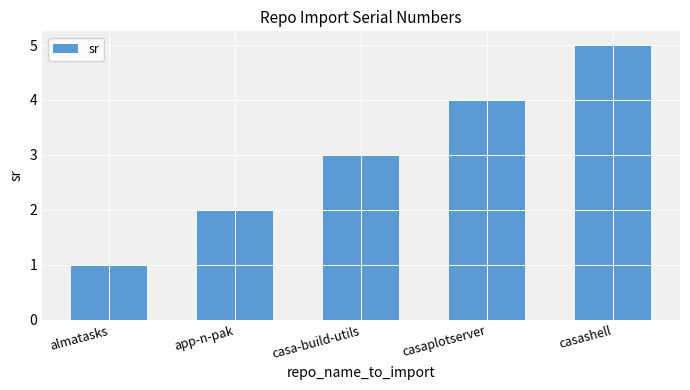

What is the difference between the maximum and minimum values?

4